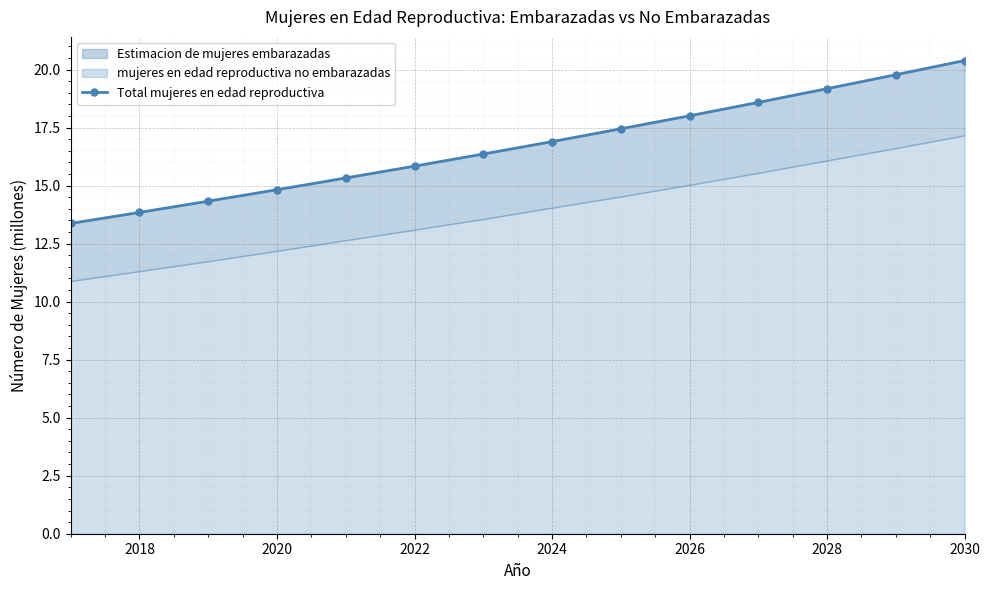

True or false: the data has more than 0 interior local peaks.

False